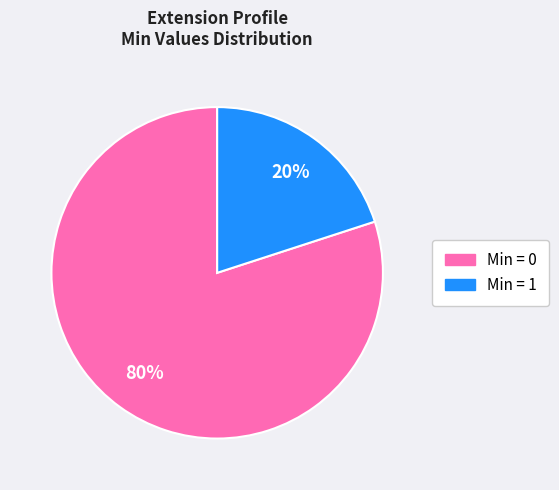

To the nearest percent, what is the average slice percentage?

50%